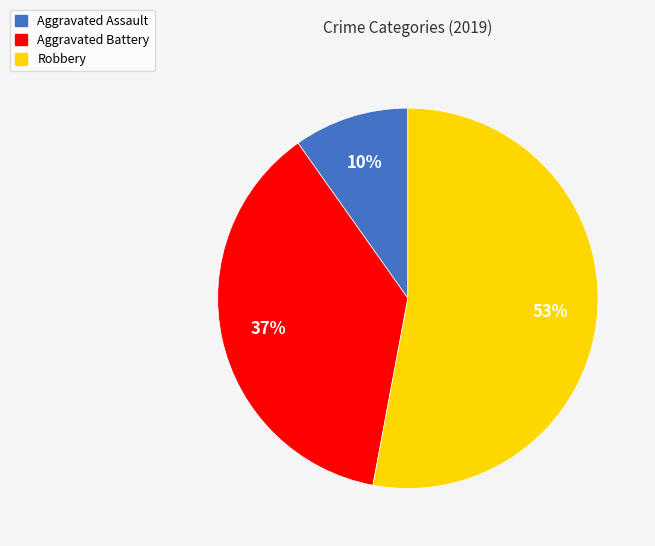

Does Aggravated Assault represent more than half of the total?

No